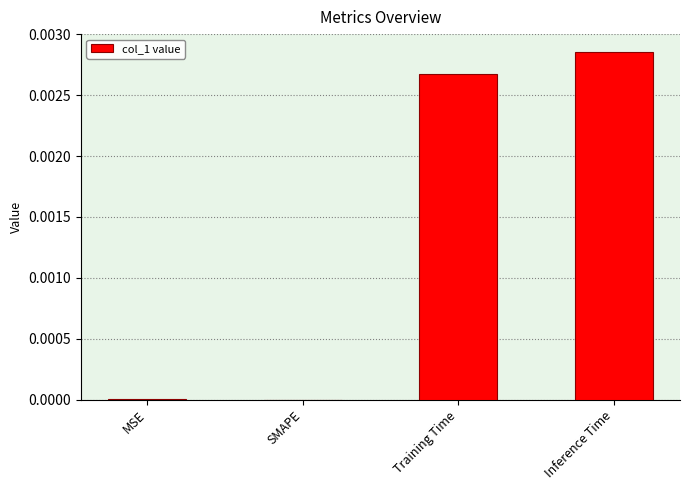

Between MSE and Inference Time, which is larger?

Inference Time